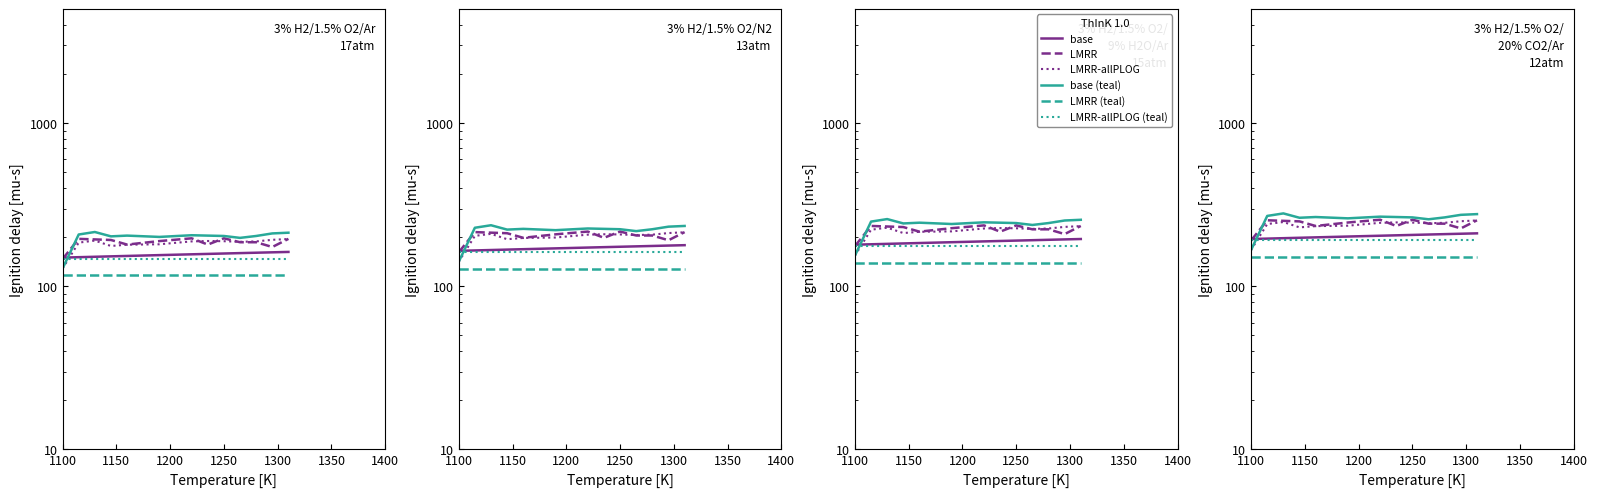

Which series has the largest total across all categories?

base (teal)